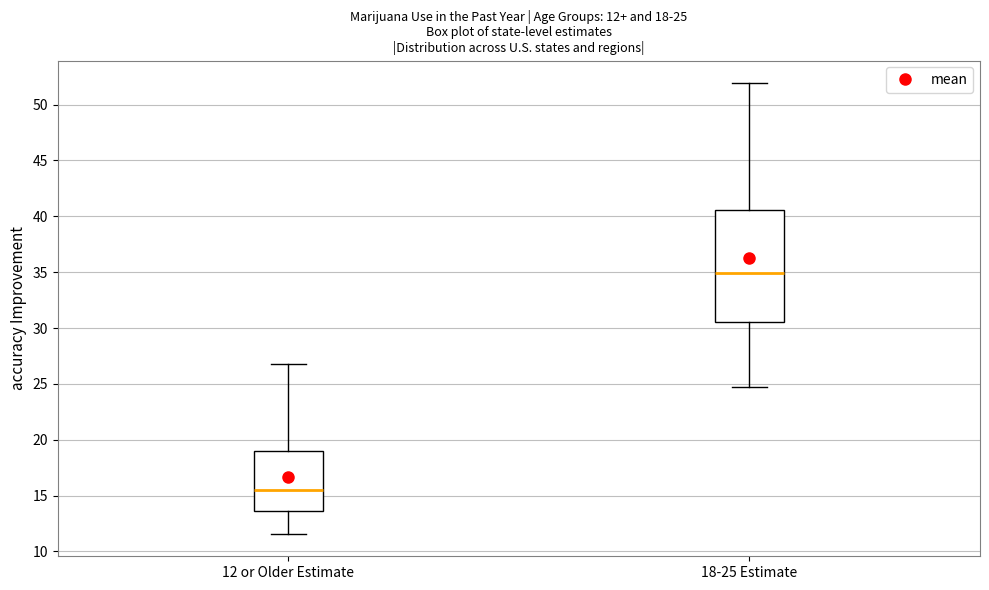

Comparing the boxes themselves (not the whiskers), which one is the tallest?

18-25 Estimate